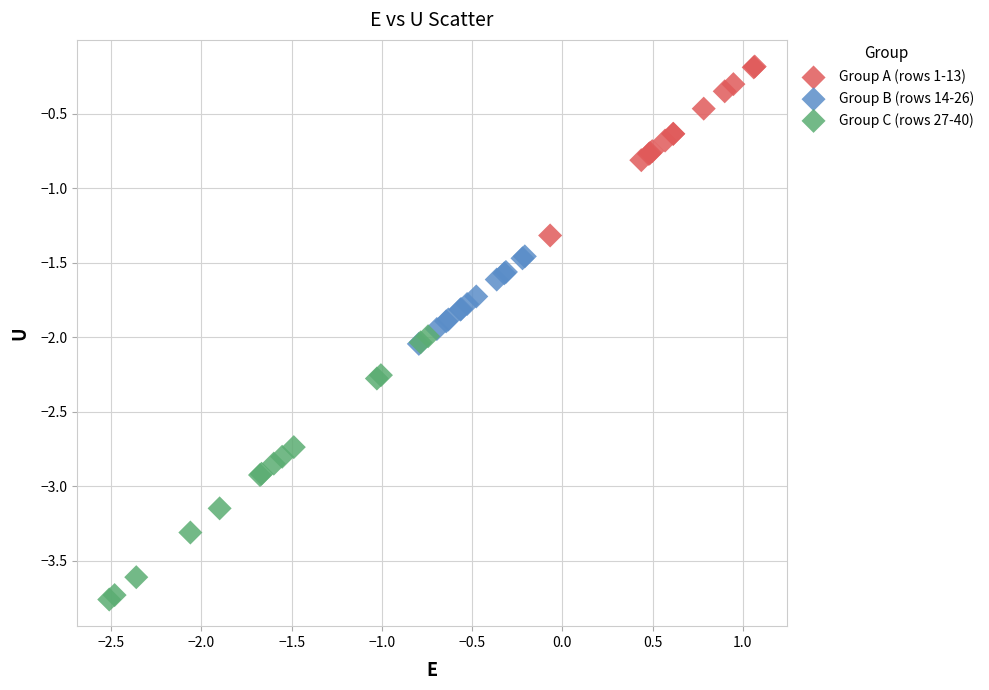

Which series contains the highest Y value?

Group A (rows 1-13)